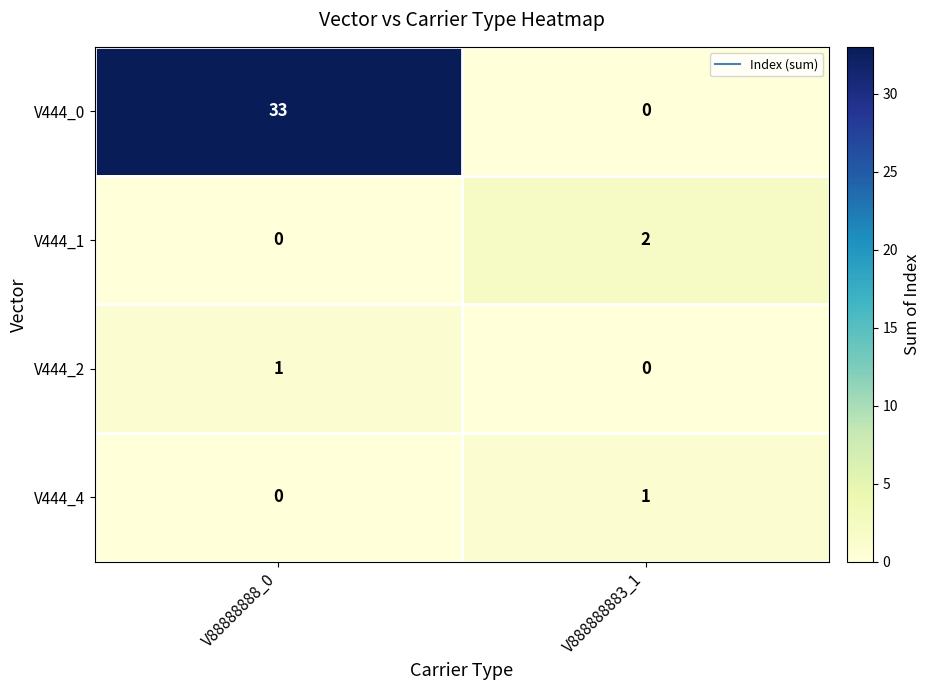

Rank the categories by V444_0 value from lowest to highest.

V888888883_1, V88888888_0